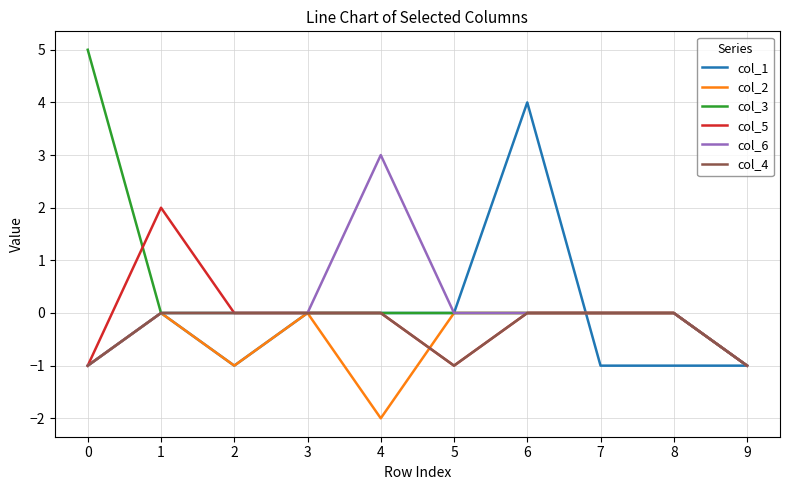

Between 1 and 4, which series saw the biggest shift?

col_6